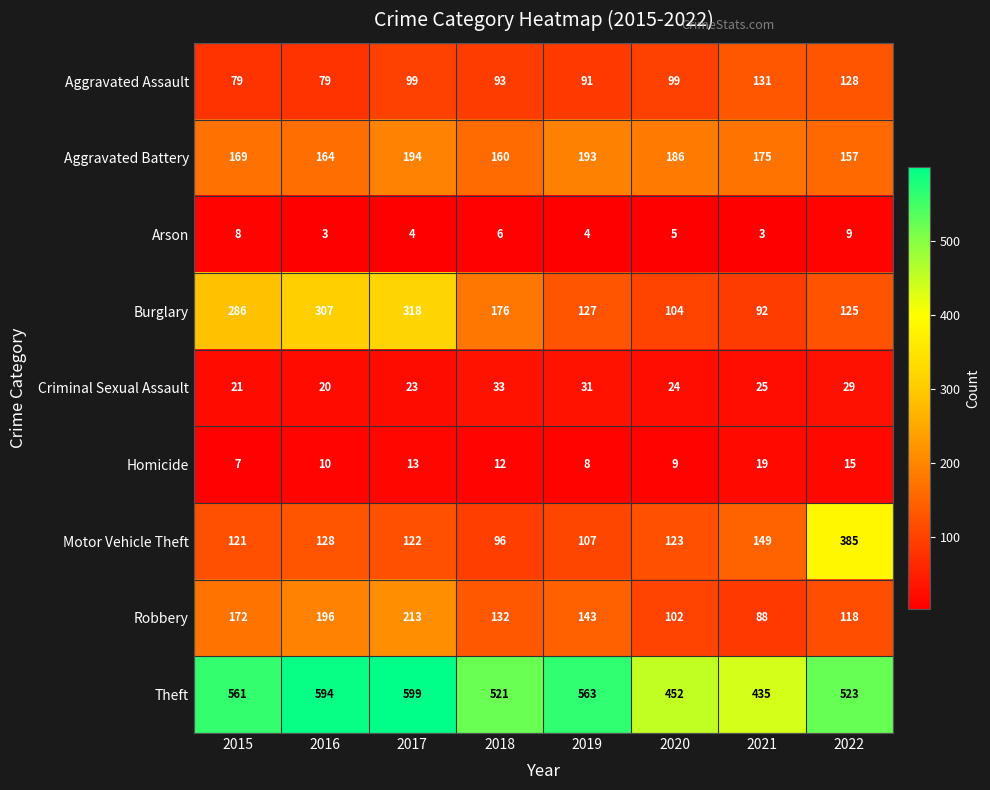

What is the maximum value shown in the chart?

599